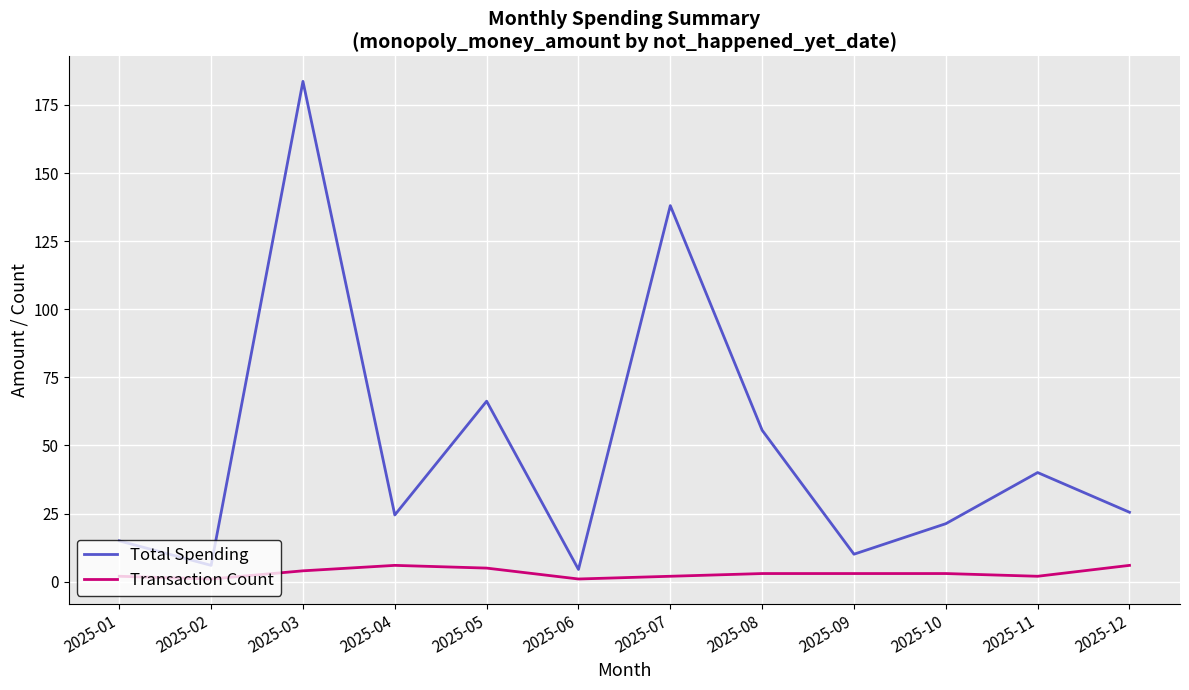

True or false: Transaction Count and Total Spending intersect in this chart.

False